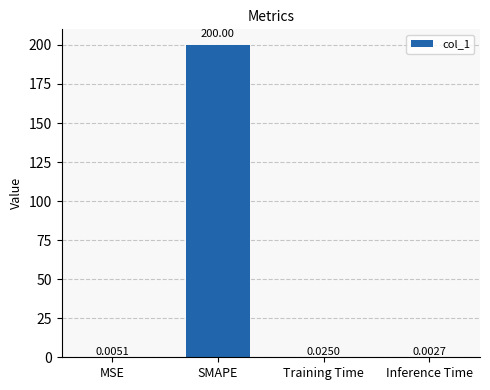

Which has a higher value, Inference Time or Training Time?

Training Time